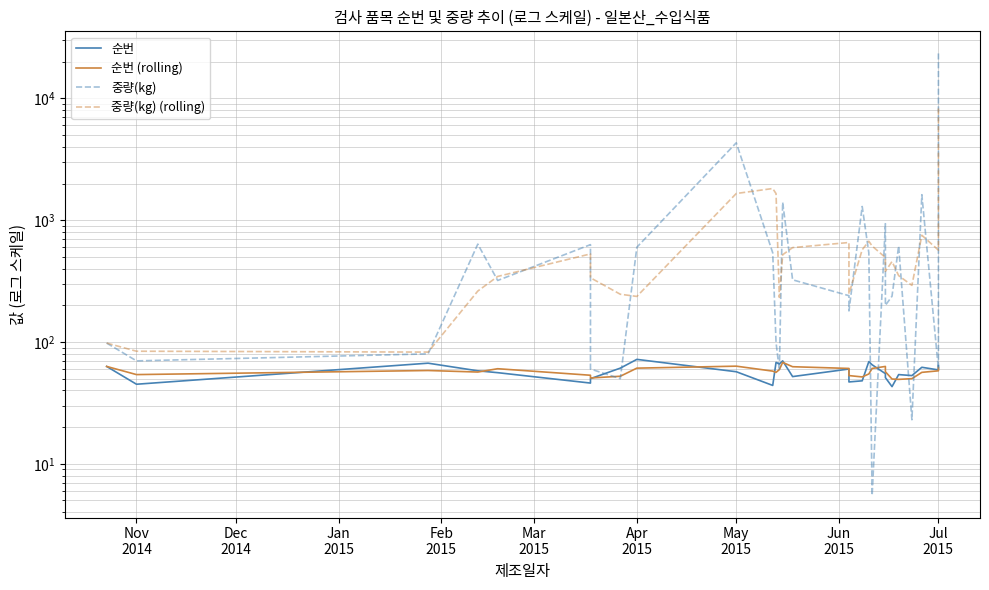

List the series in order of their peak value, highest first.

중량(kg), 중량(kg) (rolling), 순번, 순번 (rolling)